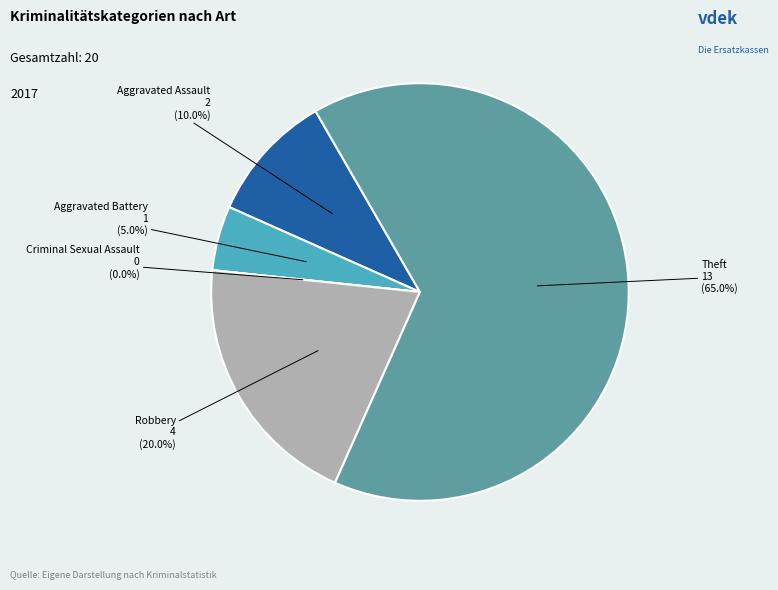

The Theft slice represents 65% of the pie. True or false?

True